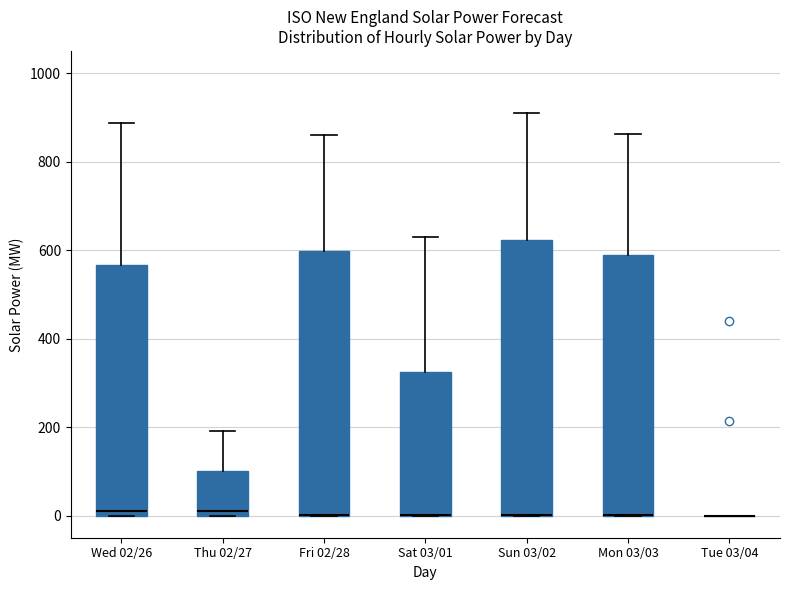

Reading left to right, transcribe this box plot: for each box, give where its median line is, the range the box spans, and where its two whiskers end, as read against the y-axis. The values are not printed on the chart, so give them approximately, as read against the axis.

Wed 02/26: median 20, box 0 to 560, whiskers 0 to 880
Thu 02/27: median 20, box 0 to 100, whiskers 0 to 200
Fri 02/28: median 0 (drawn on the box's lower edge), box 0 to 600, whiskers 0 to 860
Sat 03/01: median 0 (drawn on the box's lower edge), box 0 to 320, whiskers 0 to 640
Sun 03/02: median 0 (drawn on the box's lower edge), box 0 to 620, whiskers 0 to 920
Mon 03/03: median 0 (drawn on the box's lower edge), box 0 to 580, whiskers 0 to 860
Tue 03/04: box collapsed to a line at 0, whiskers 0 to 0